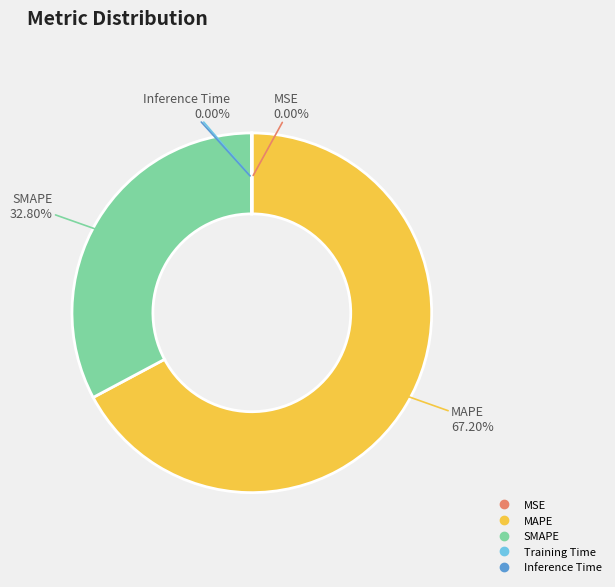

Approximately how many times larger is the value at MAPE compared to SMAPE?

2.0